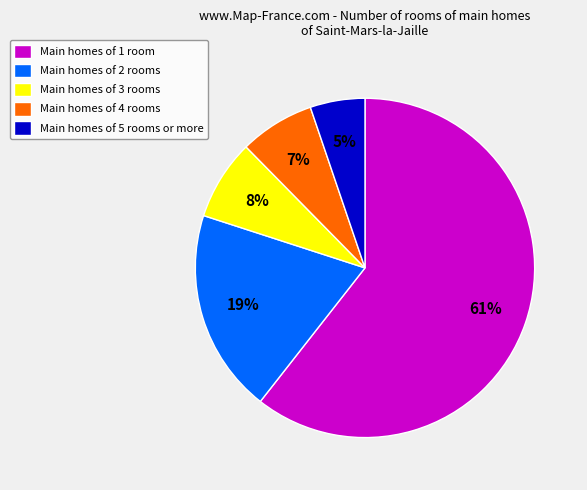

Does Main homes of 2 rooms account for over 50% of the chart?

No